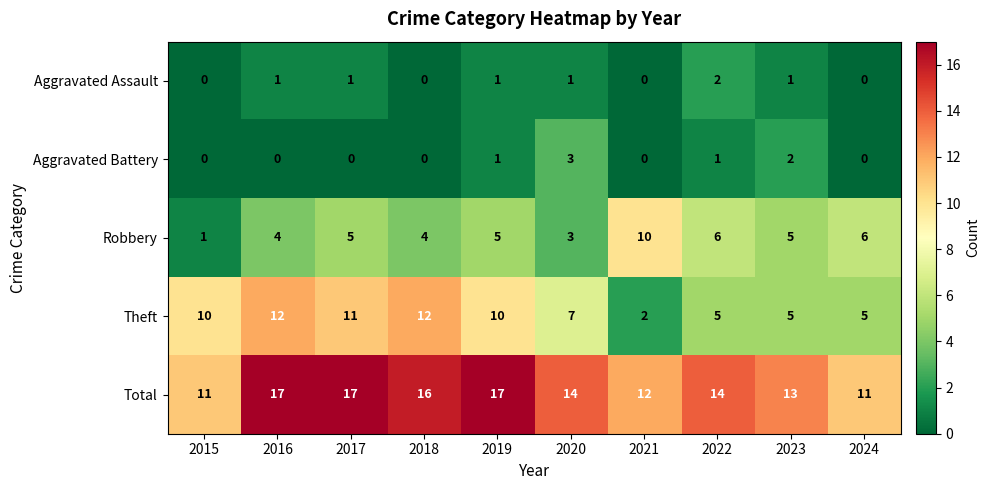

How many data points does each series have?

10